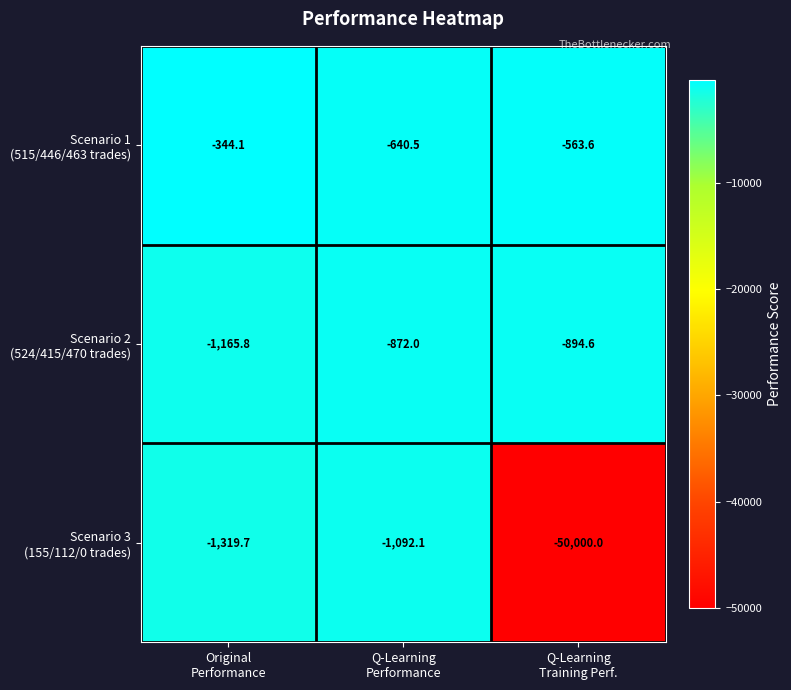

How many series are shown in this chart?

3